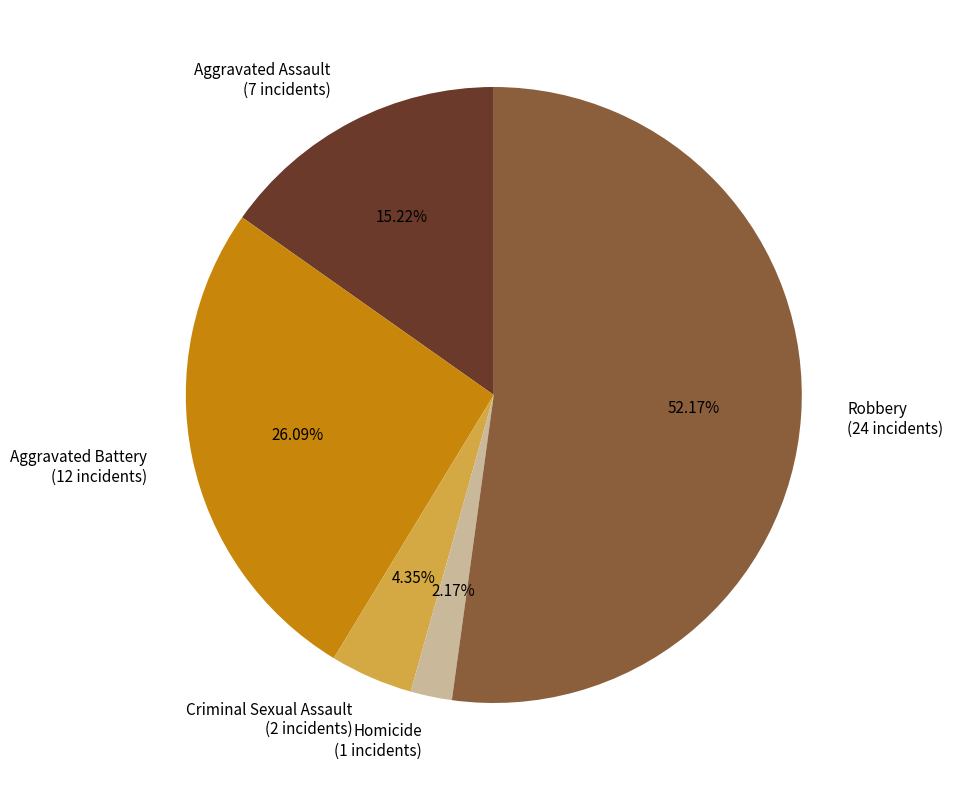

How many slices are in this pie chart?

5